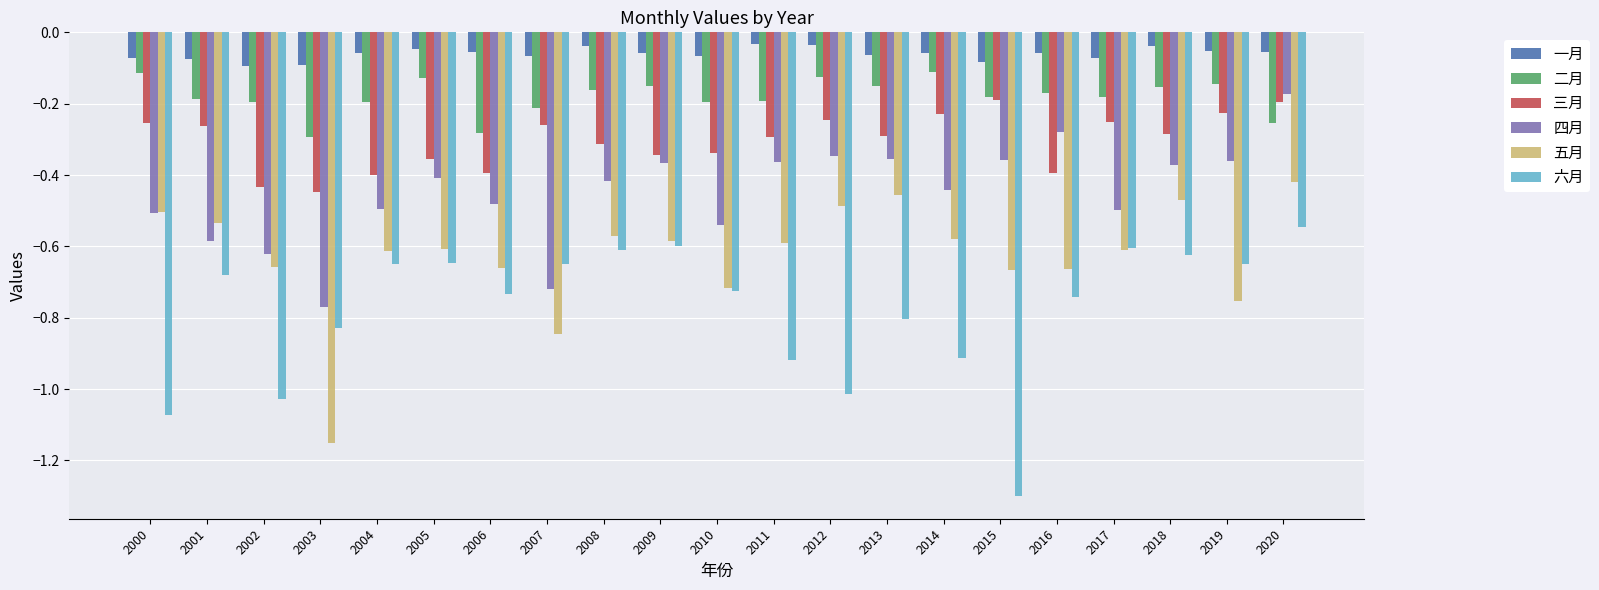

How many bars are there in total?

126